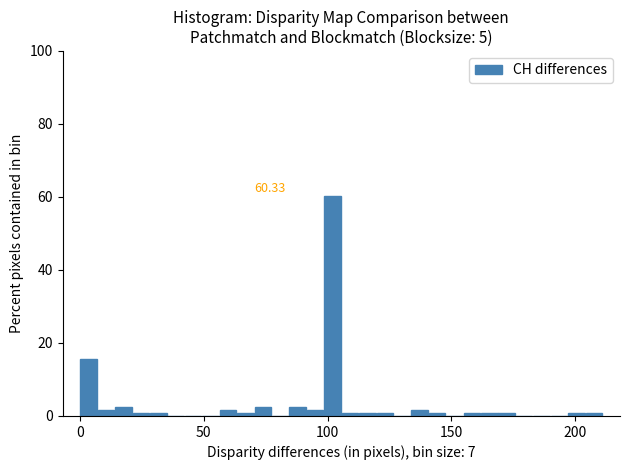

Around what value on the x-axis is the tallest bar? Give the approximate position of its centre, as read against the axis.

100